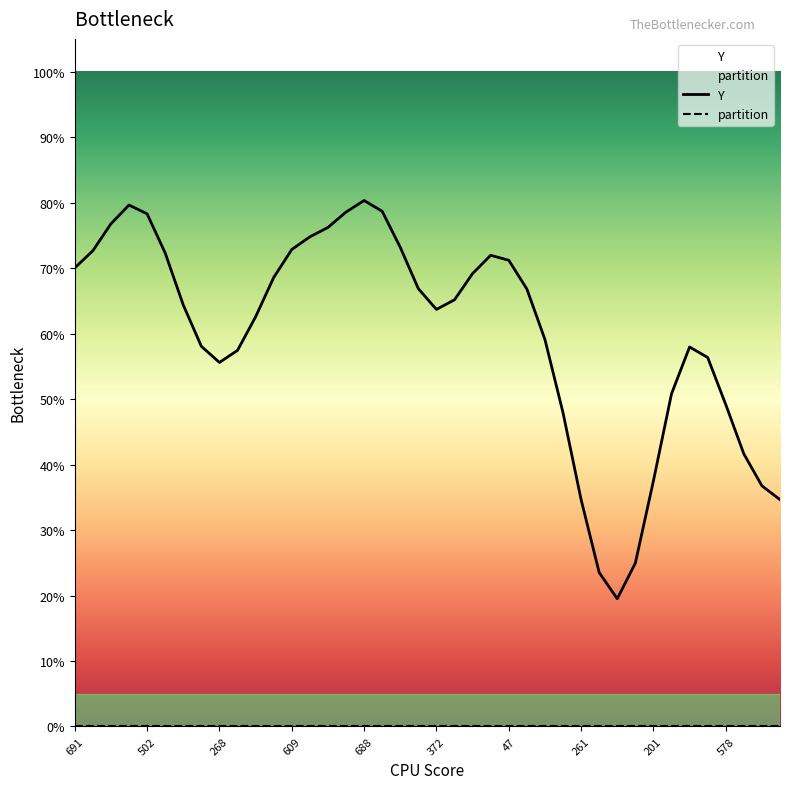

At 33, list the series in order from largest to smallest.

Y, partition